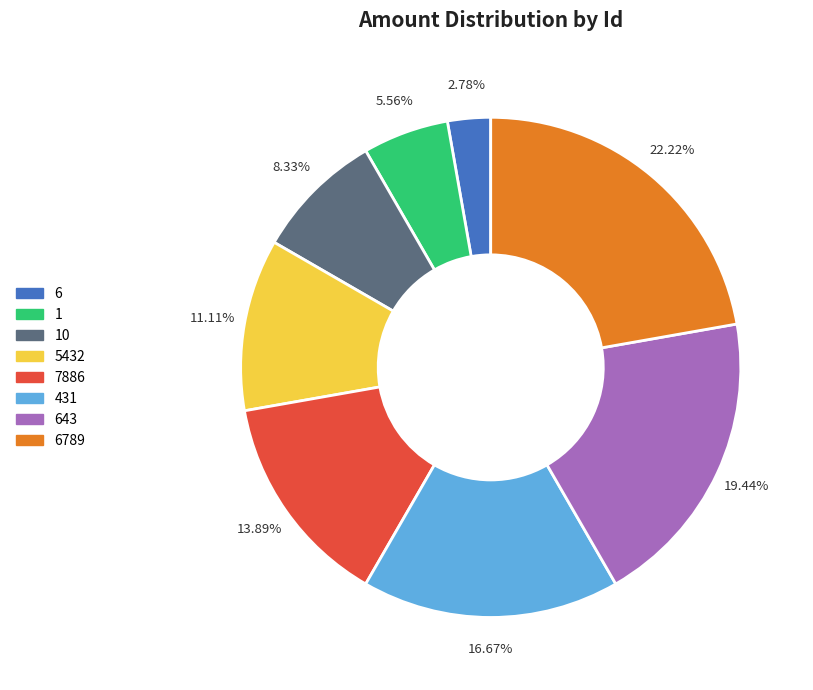

Does any single category account for the majority?

No